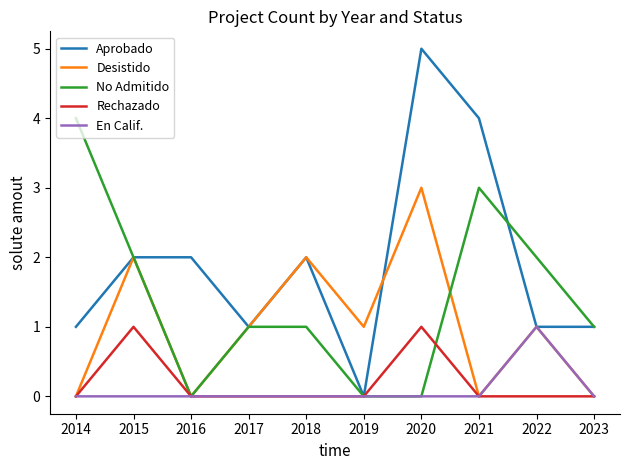

Reading right to left, what are all the values shown in this chart?

Aprobado: 1	1	4	5	0	2	1	2	2	1
Desistido: 0	1	0	3	1	2	1	0	2	0
No Admitido: 1	2	3	0	0	1	1	0	2	4
Rechazado: 0	0	0	1	0	0	0	0	1	0
En Calif.: 0	1	0	0	0	0	0	0	0	0